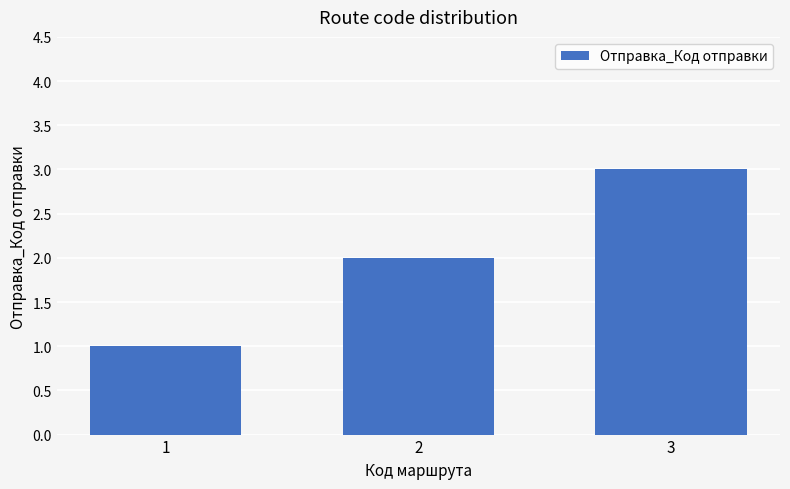

Which category has the lowest value across all series?

1